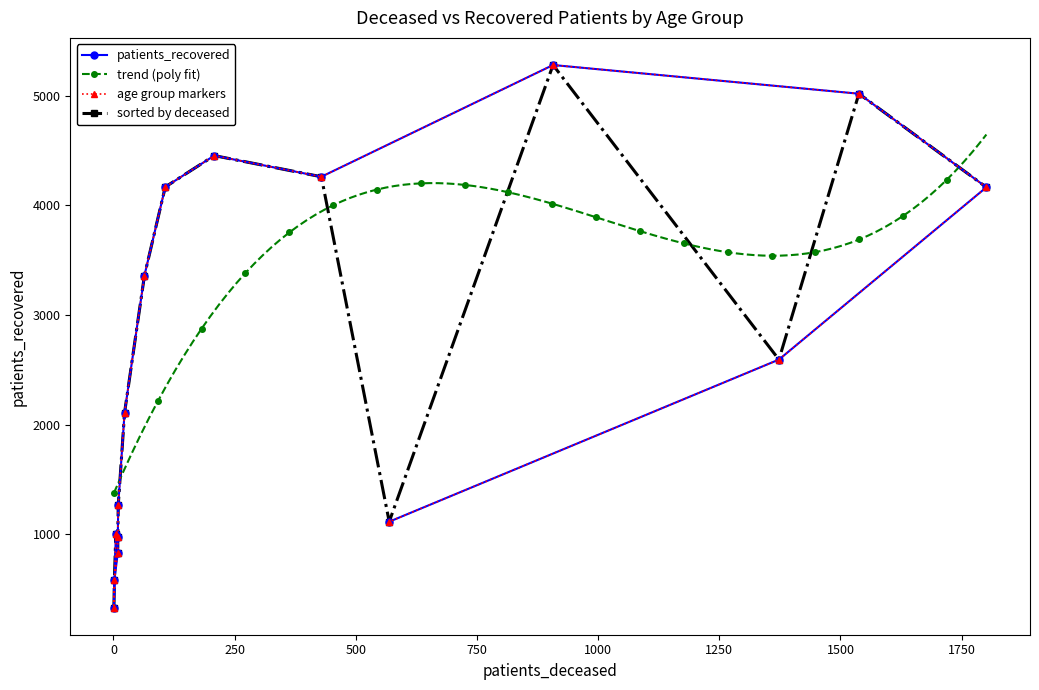

What is the difference between the second highest and minimum values?

4691